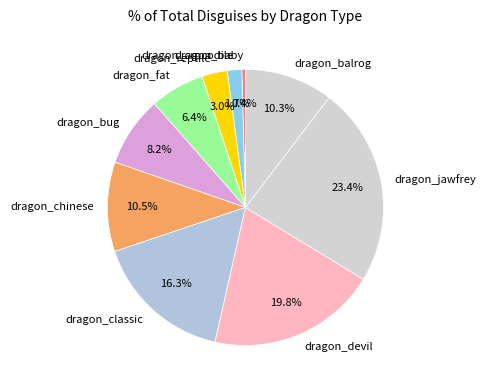

Do dragon_baby and dragon_classic together represent more than half of the pie?

No